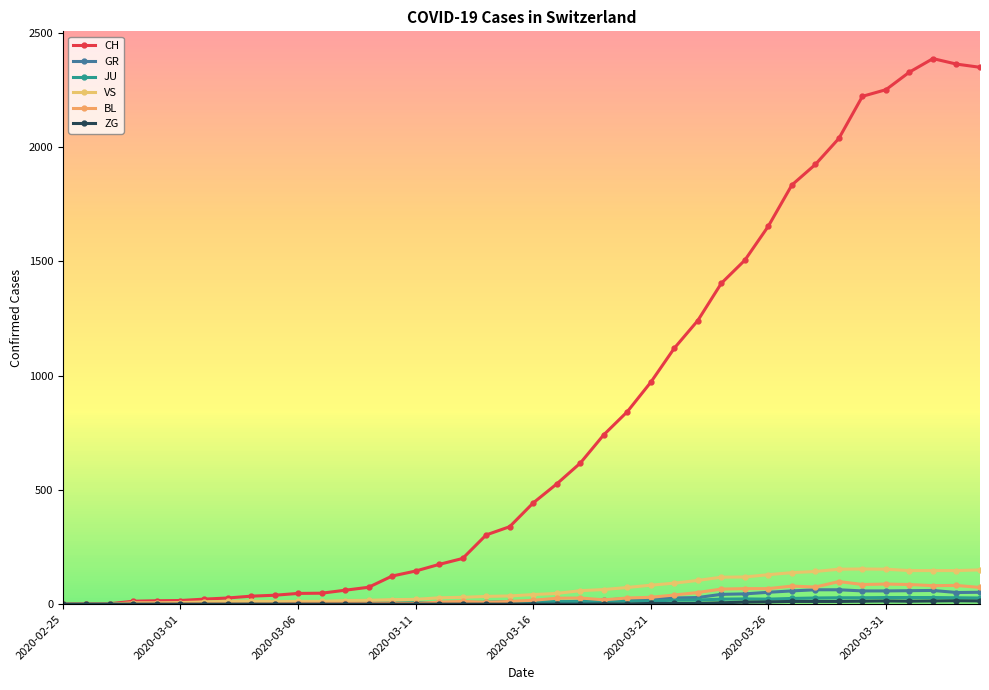

How many data points does each series have?

40